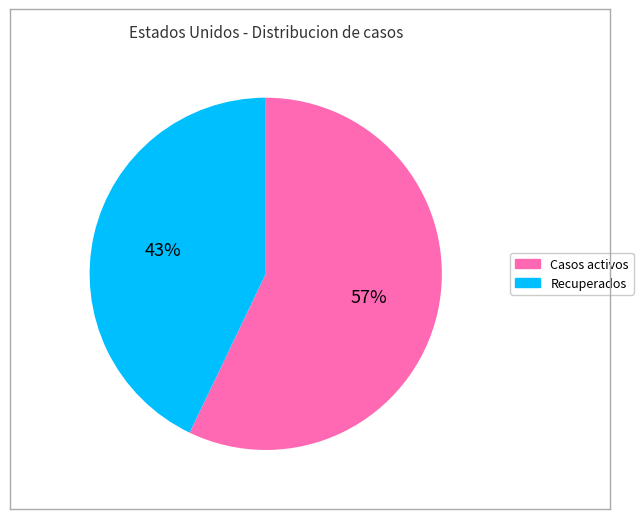

Rank the categories by value from highest to lowest.

Casos activos, Recuperados